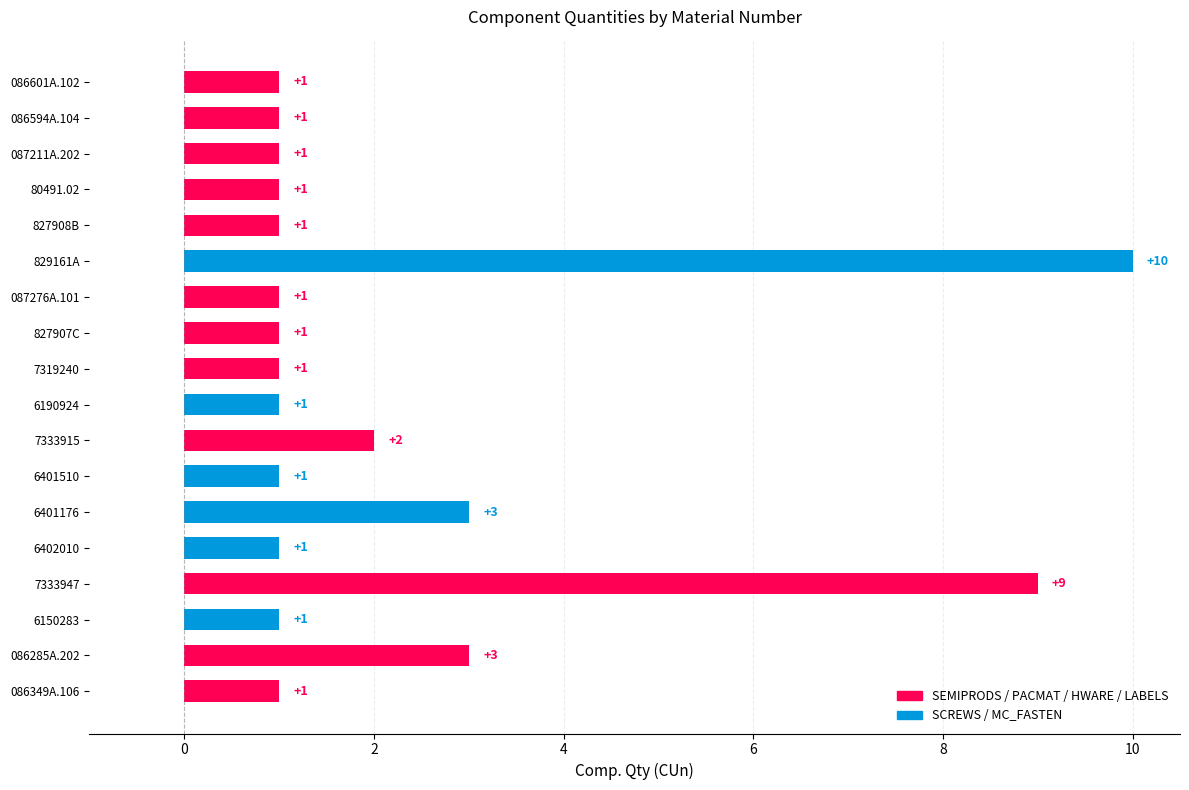

What is the sum of all values?

40